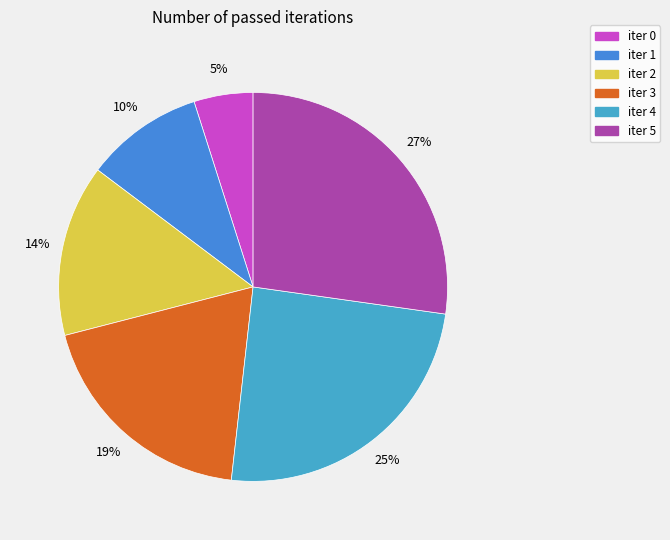

True or false: iter 2 accounts for 14% of the total.

True